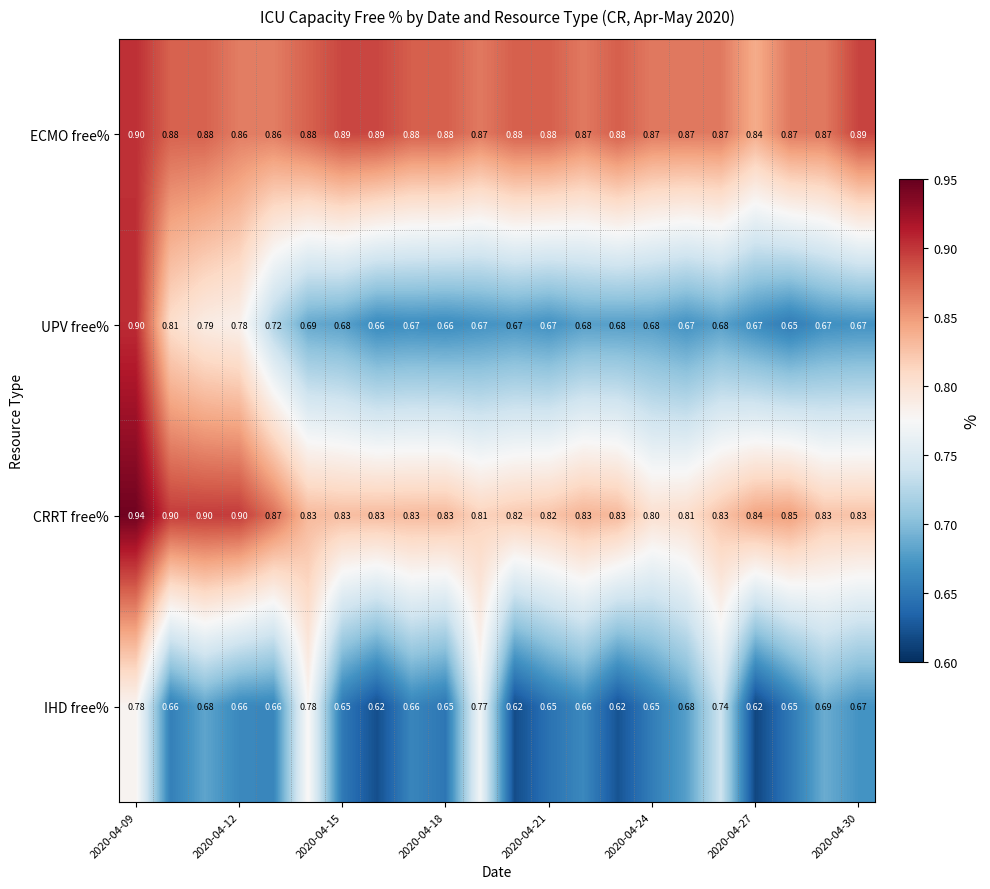

Which series has the largest total across all categories?

ECMO free%